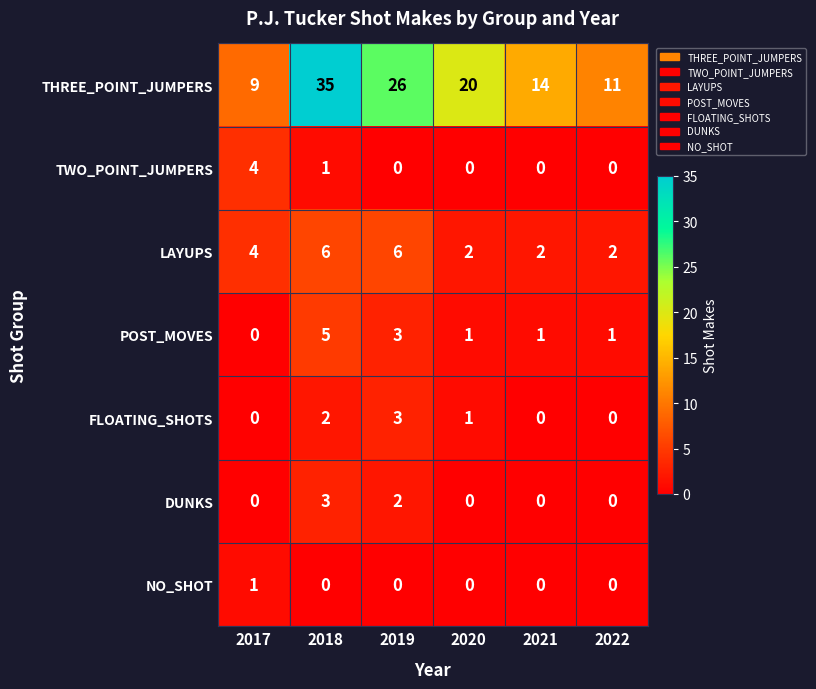

What is the total value across all series at 2018?

52